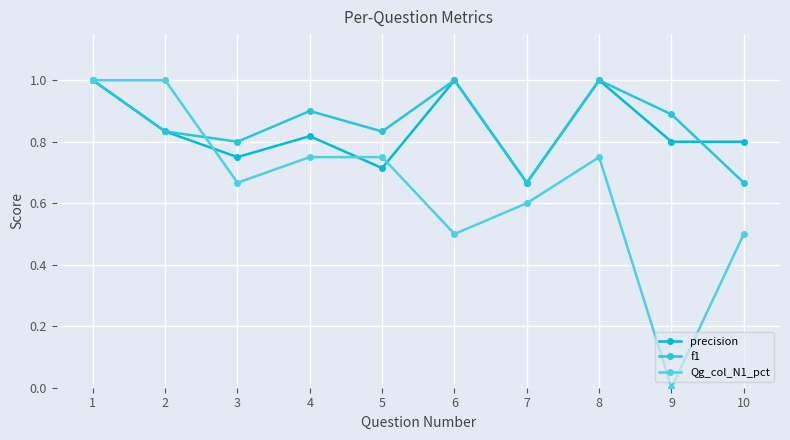

How many positive values does the Qg_col_N1_pct series have?

9